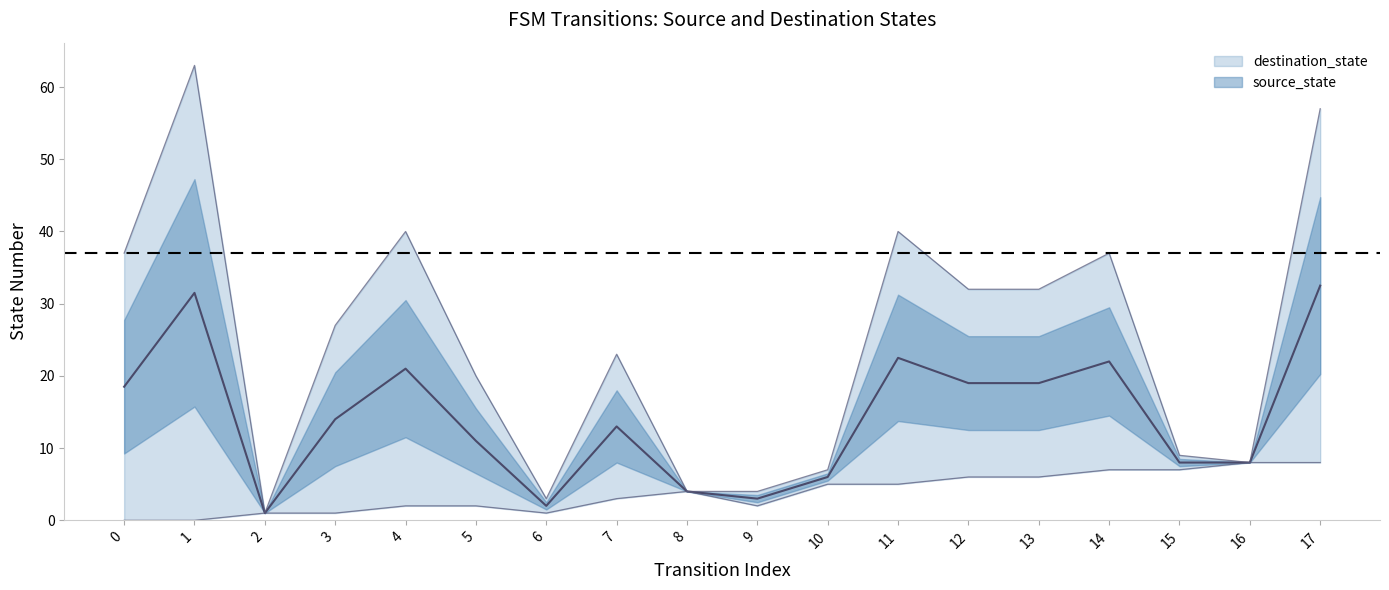

Does the chart have visible grid lines?

No